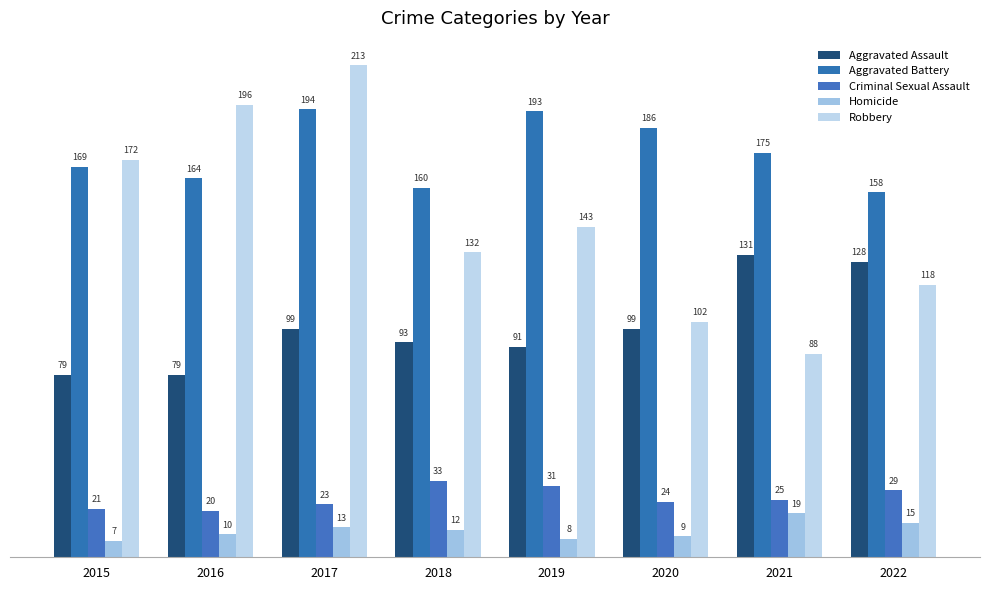

What is the sum of all Aggravated Battery values?

1399